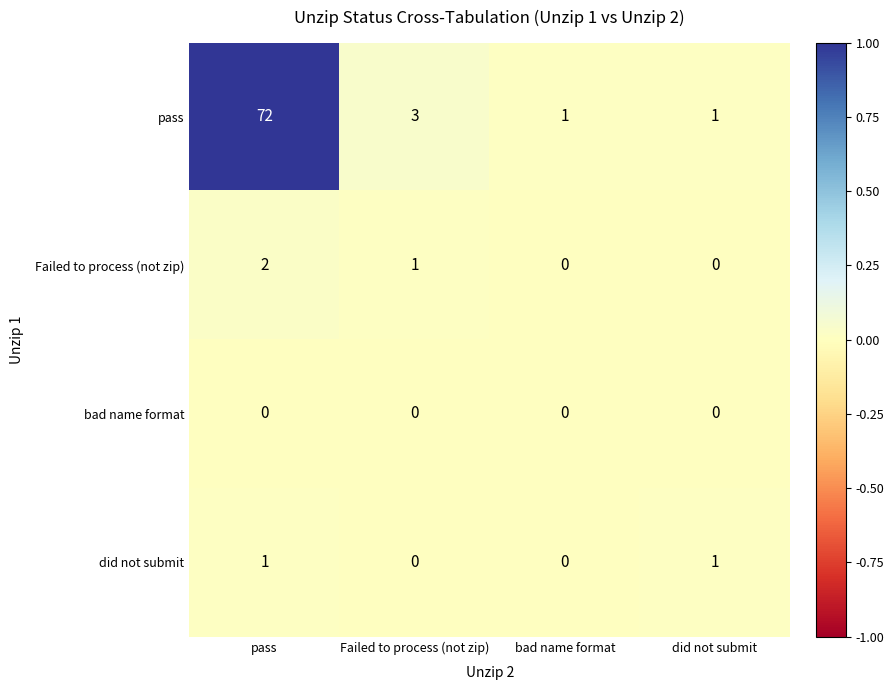

Between Failed to process (not zip) and bad name format, which series saw the biggest shift?

pass